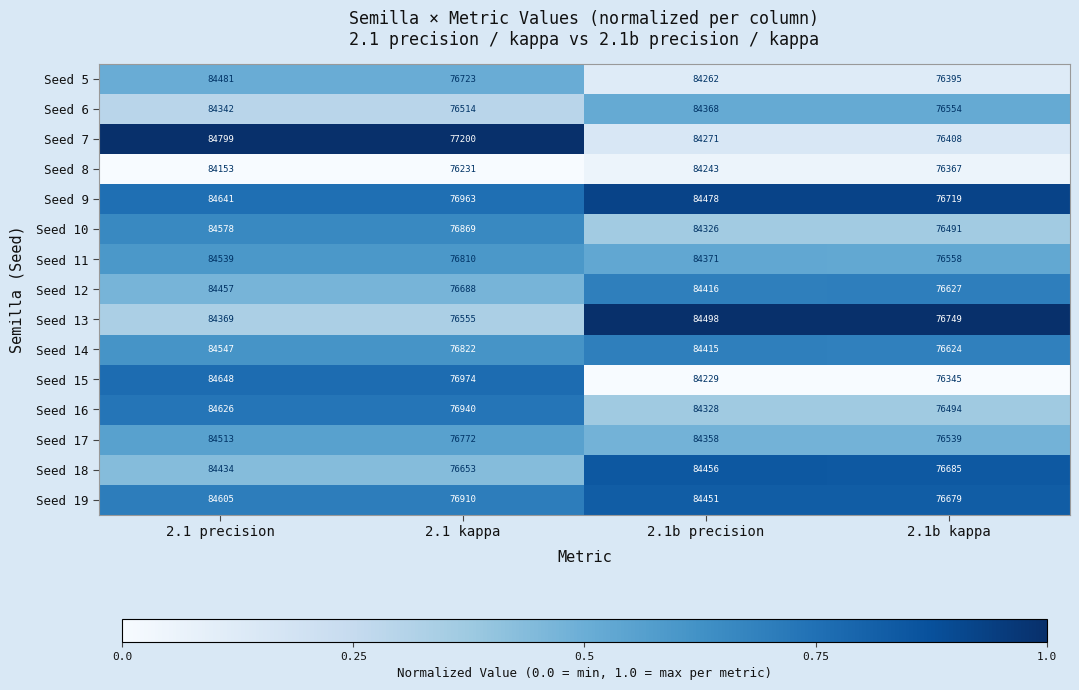

Between 2.1 precision and 2.1b precision, which series saw the biggest shift?

Seed 7